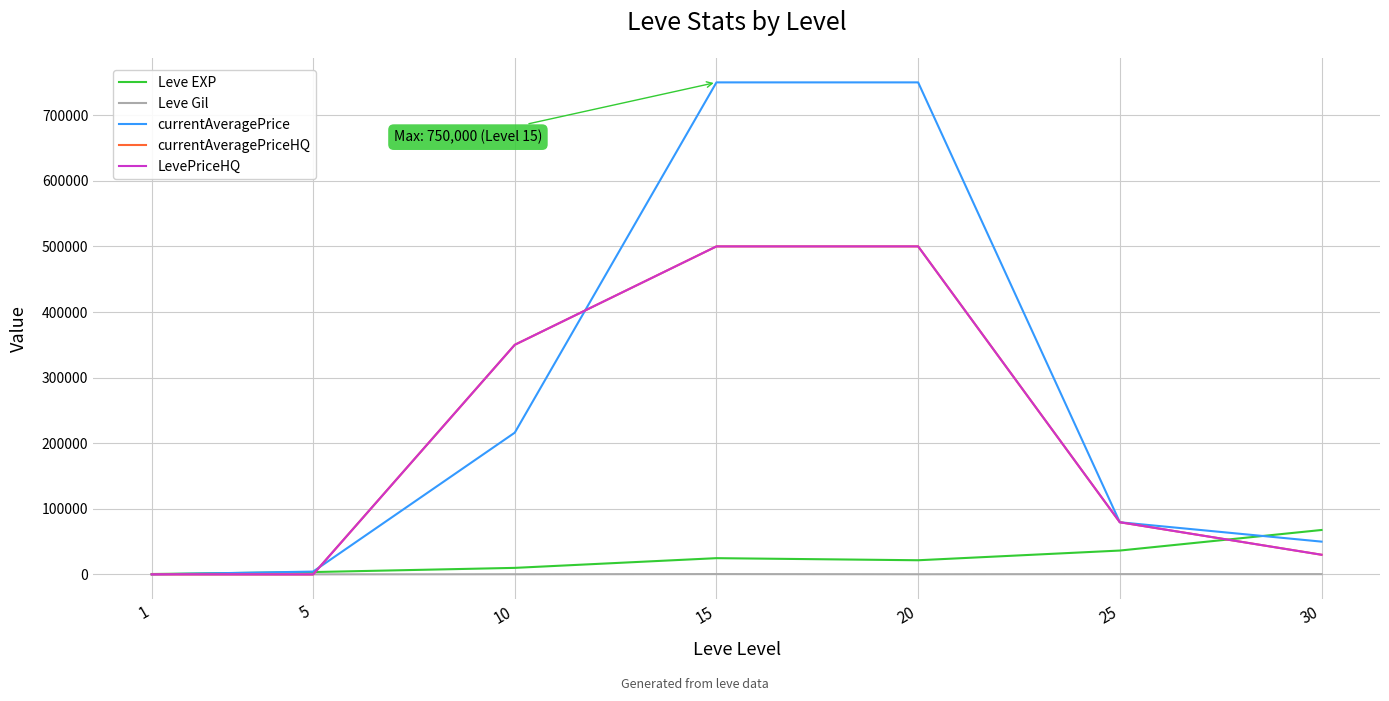

Is this an area chart (filled region under the line)?

No